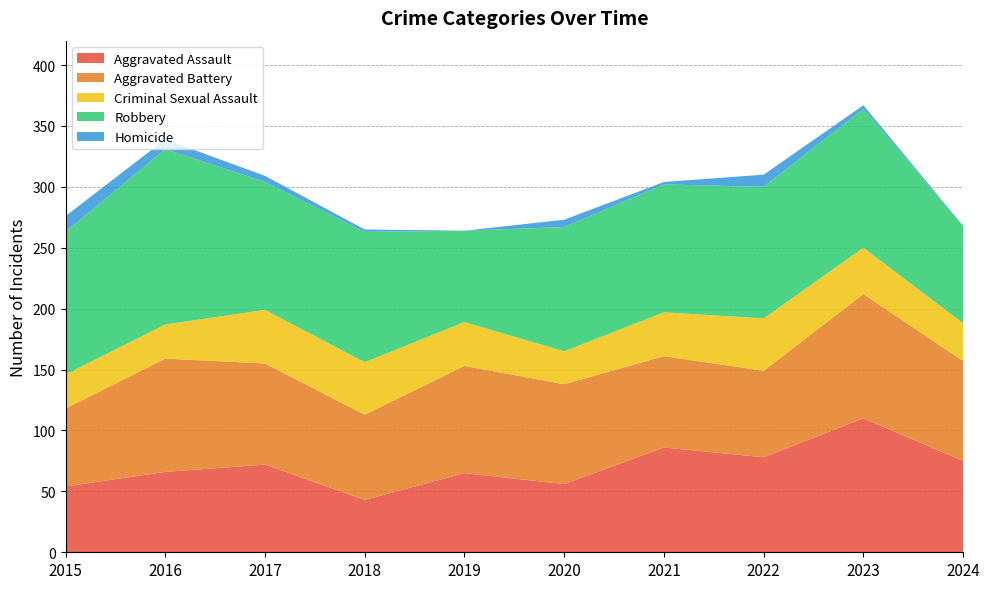

Reading left to right, extract all data points from this chart.

Aggravated Assault: 54	66	72	43	65	56	86	78	110	75
Aggravated Battery: 64	93	83	70	88	82	75	71	102	82
Criminal Sexual Assault: 28	28	44	43	36	27	36	43	38	31
Robbery: 117	144	105	107	75	102	105	108	114	80
Homicide: 13	8	5	2	0	6	2	10	3	0